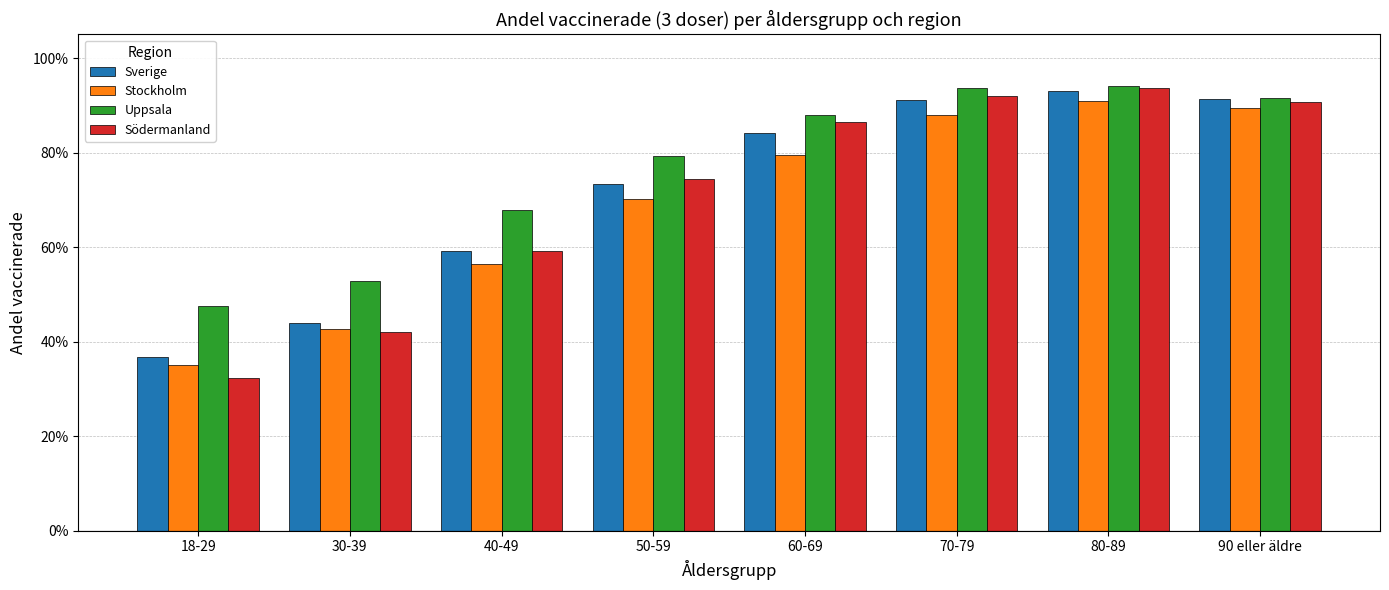

Between 18-29 and 30-39, which is larger?

30-39